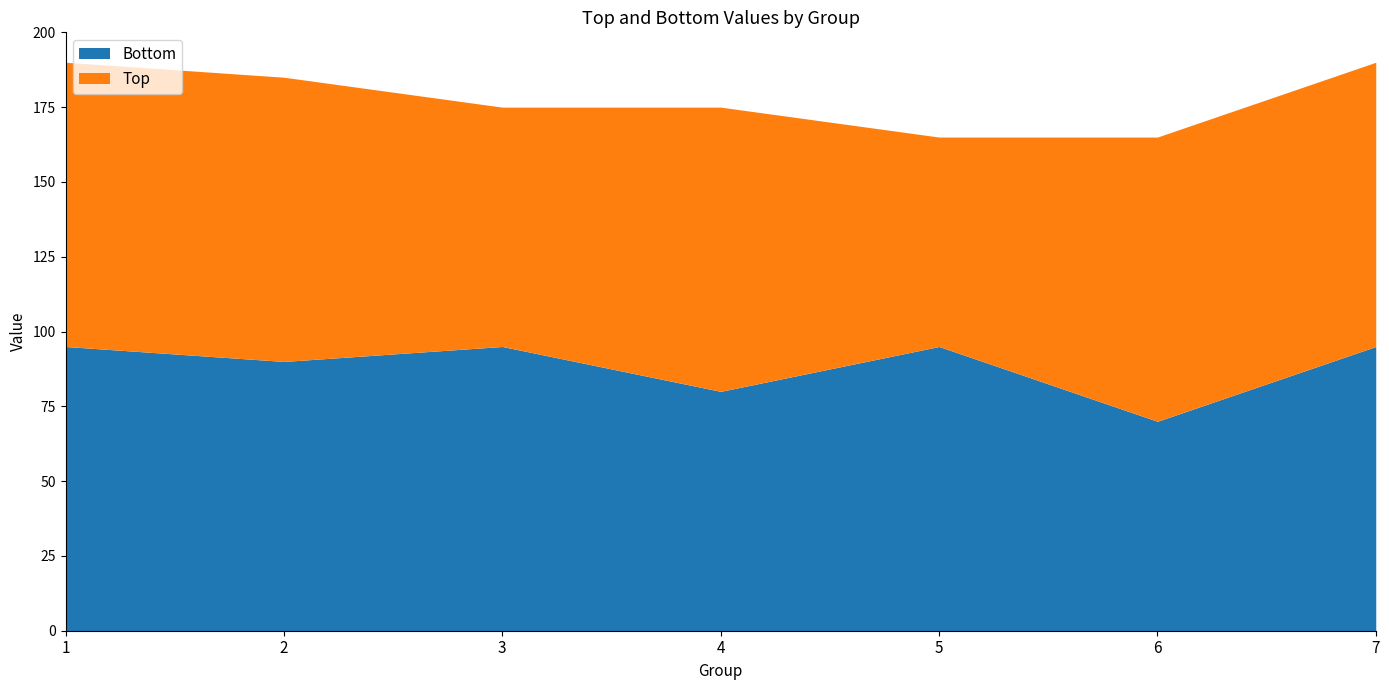

After their last crossing, which series has the higher values: Top or Bottom?

Top